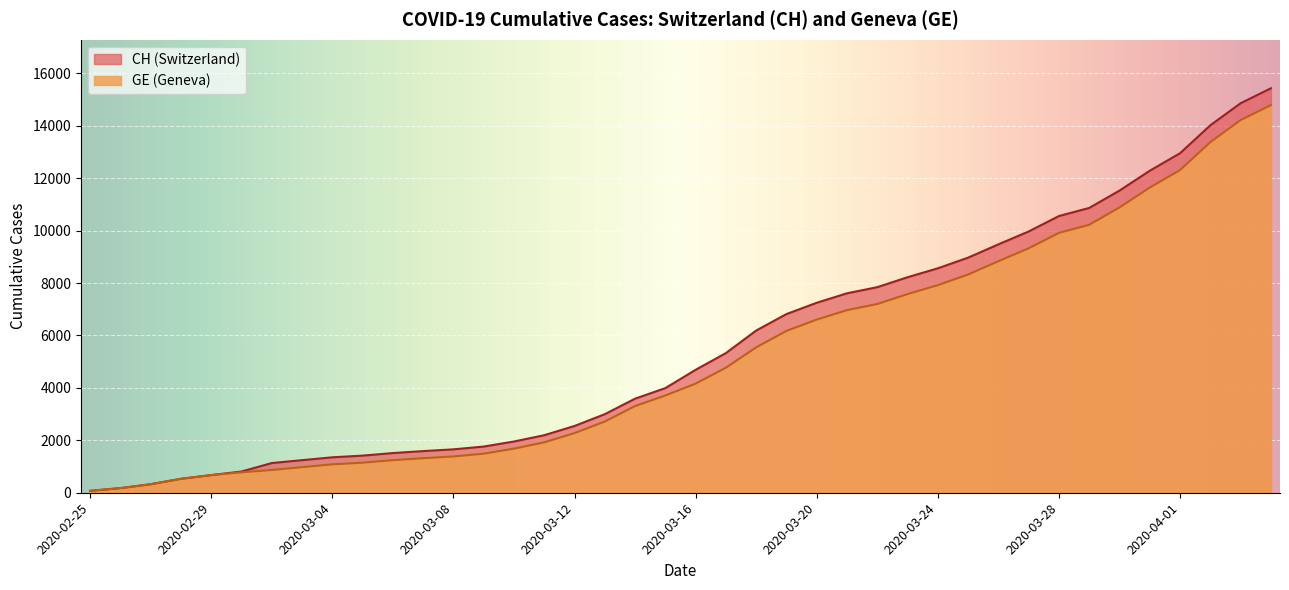

Reading left to right, extract all data points from this chart.

CH: 72	177	325	532	673	810	1133	1243	1352	1416	1514	1589	1656	1762	1955	2195	2548	2998	3590	3993	4691	5330	6190	6818	7249	7610	7844	8223	8564	8970	9477	9969	10558	10867	11529	12287	12955	14021	14862	15433
GE: 72	177	325	532	673	780	868	977	1084	1148	1243	1318	1385	1491	1684	1924	2277	2717	3309	3712	4164	4773	5548	6176	6607	6968	7202	7581	7922	8328	8835	9327	9916	10225	10887	11645	12313	13379	14220	14791